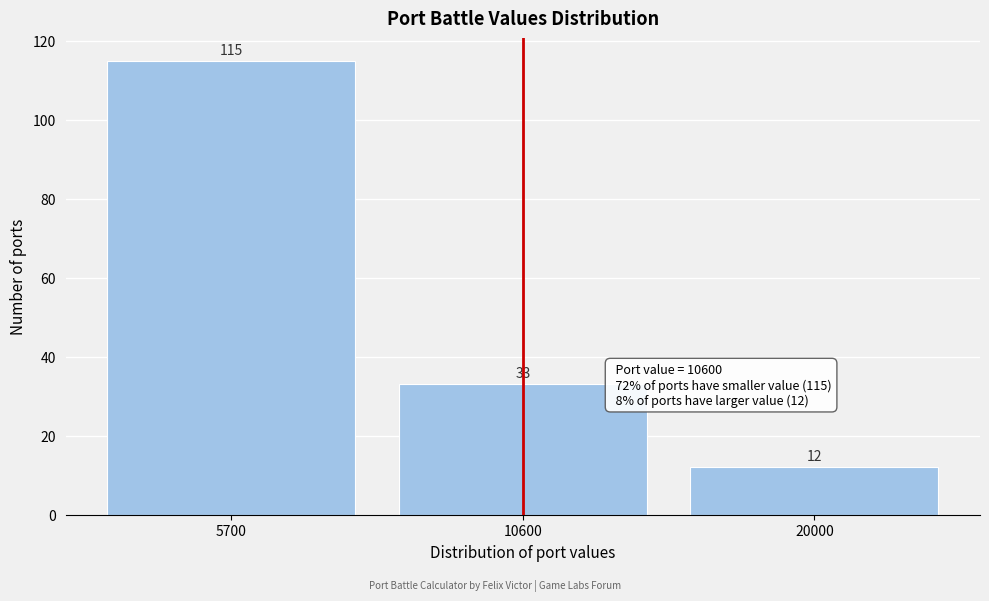

Reading right to left, extract all data points from this chart.

20000=12	10600=33	5700=115